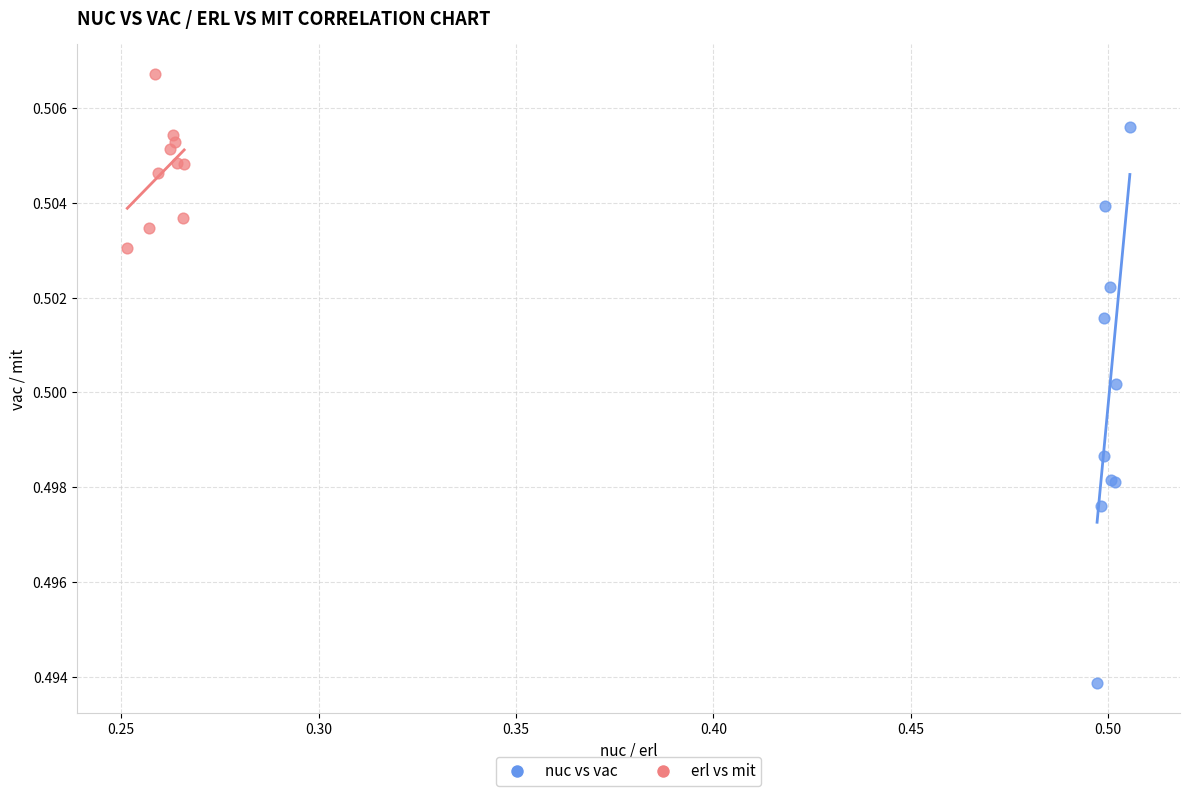

Which series reaches the minimum Y coordinate?

nuc vs vac